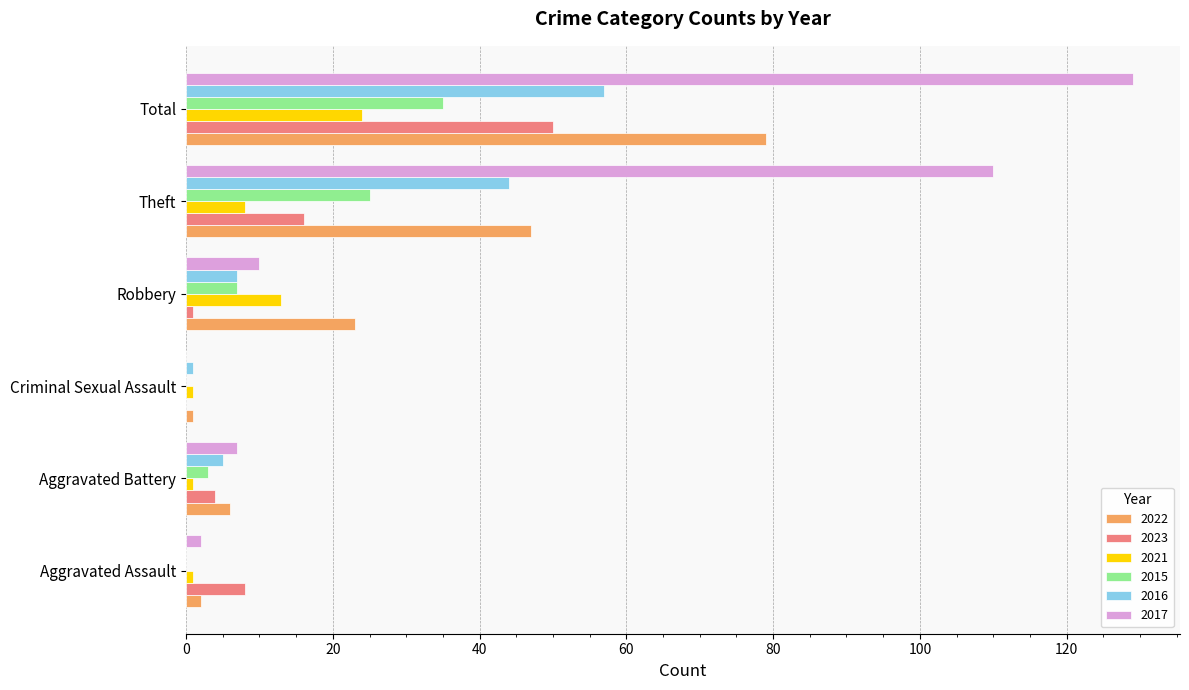

What is the sum of all 2015 values?

70